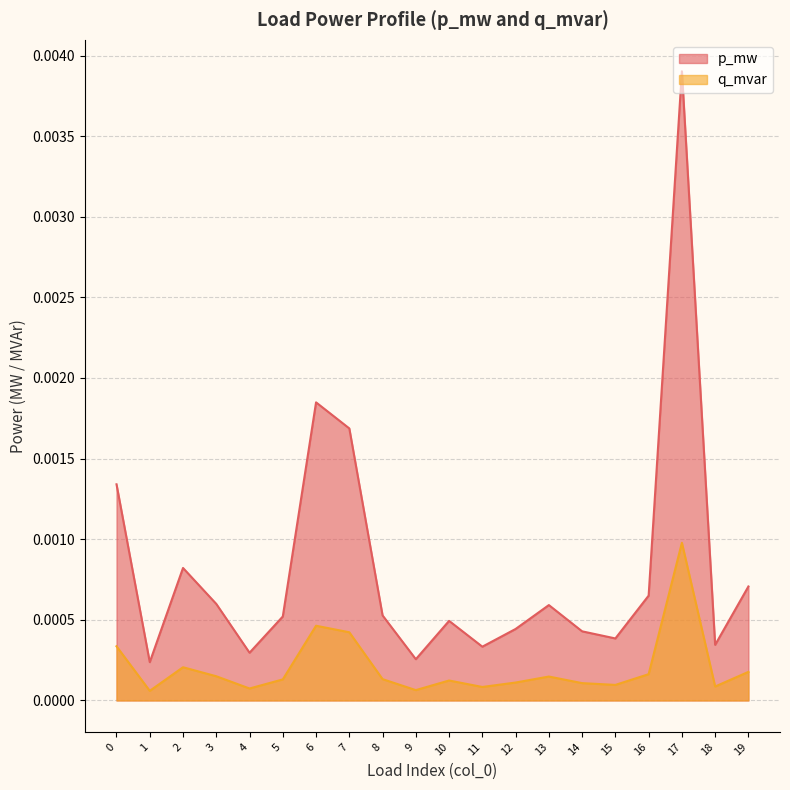

Which series has the widest spread of values?

p_mw line